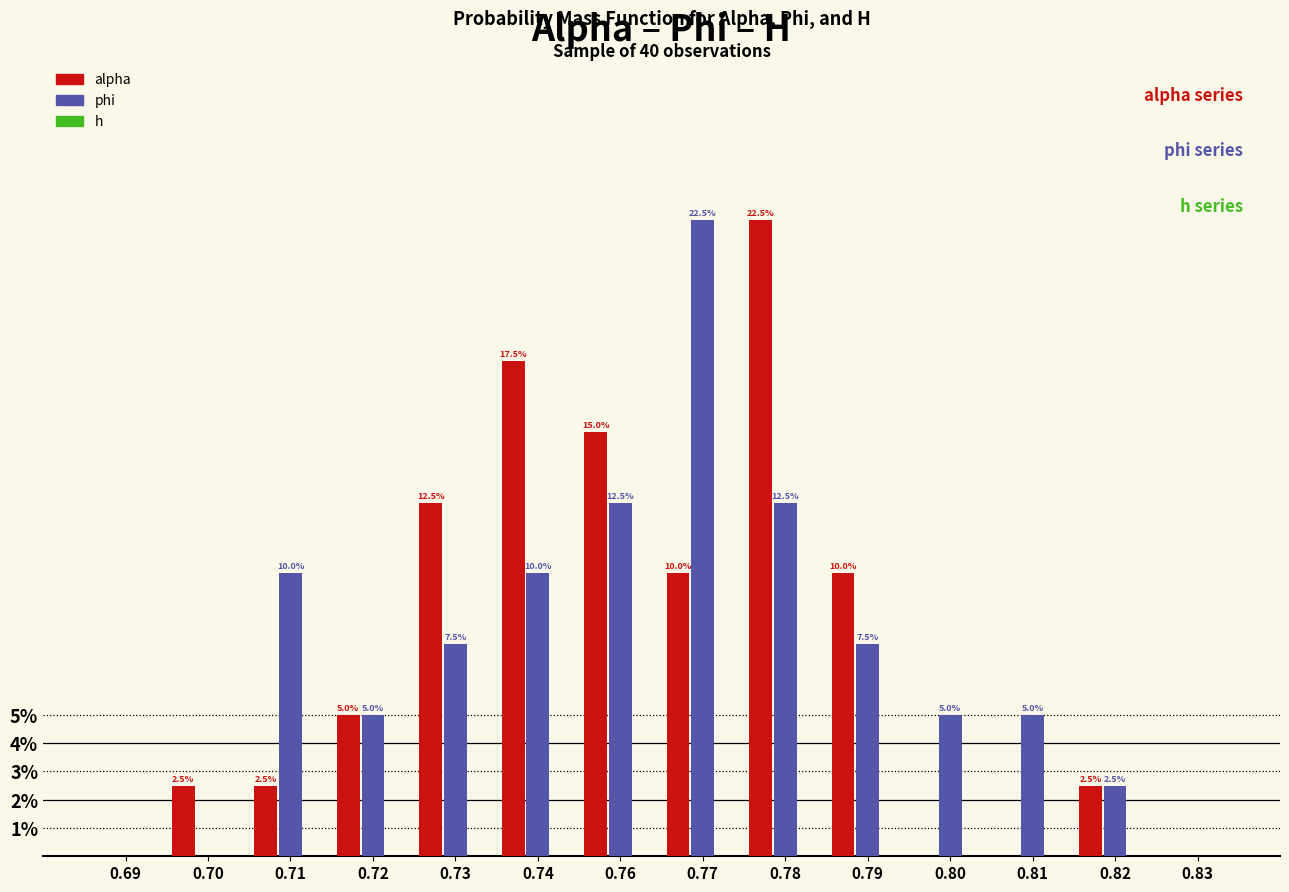

Between 0.71 and 0.79, which series saw the biggest shift?

alpha